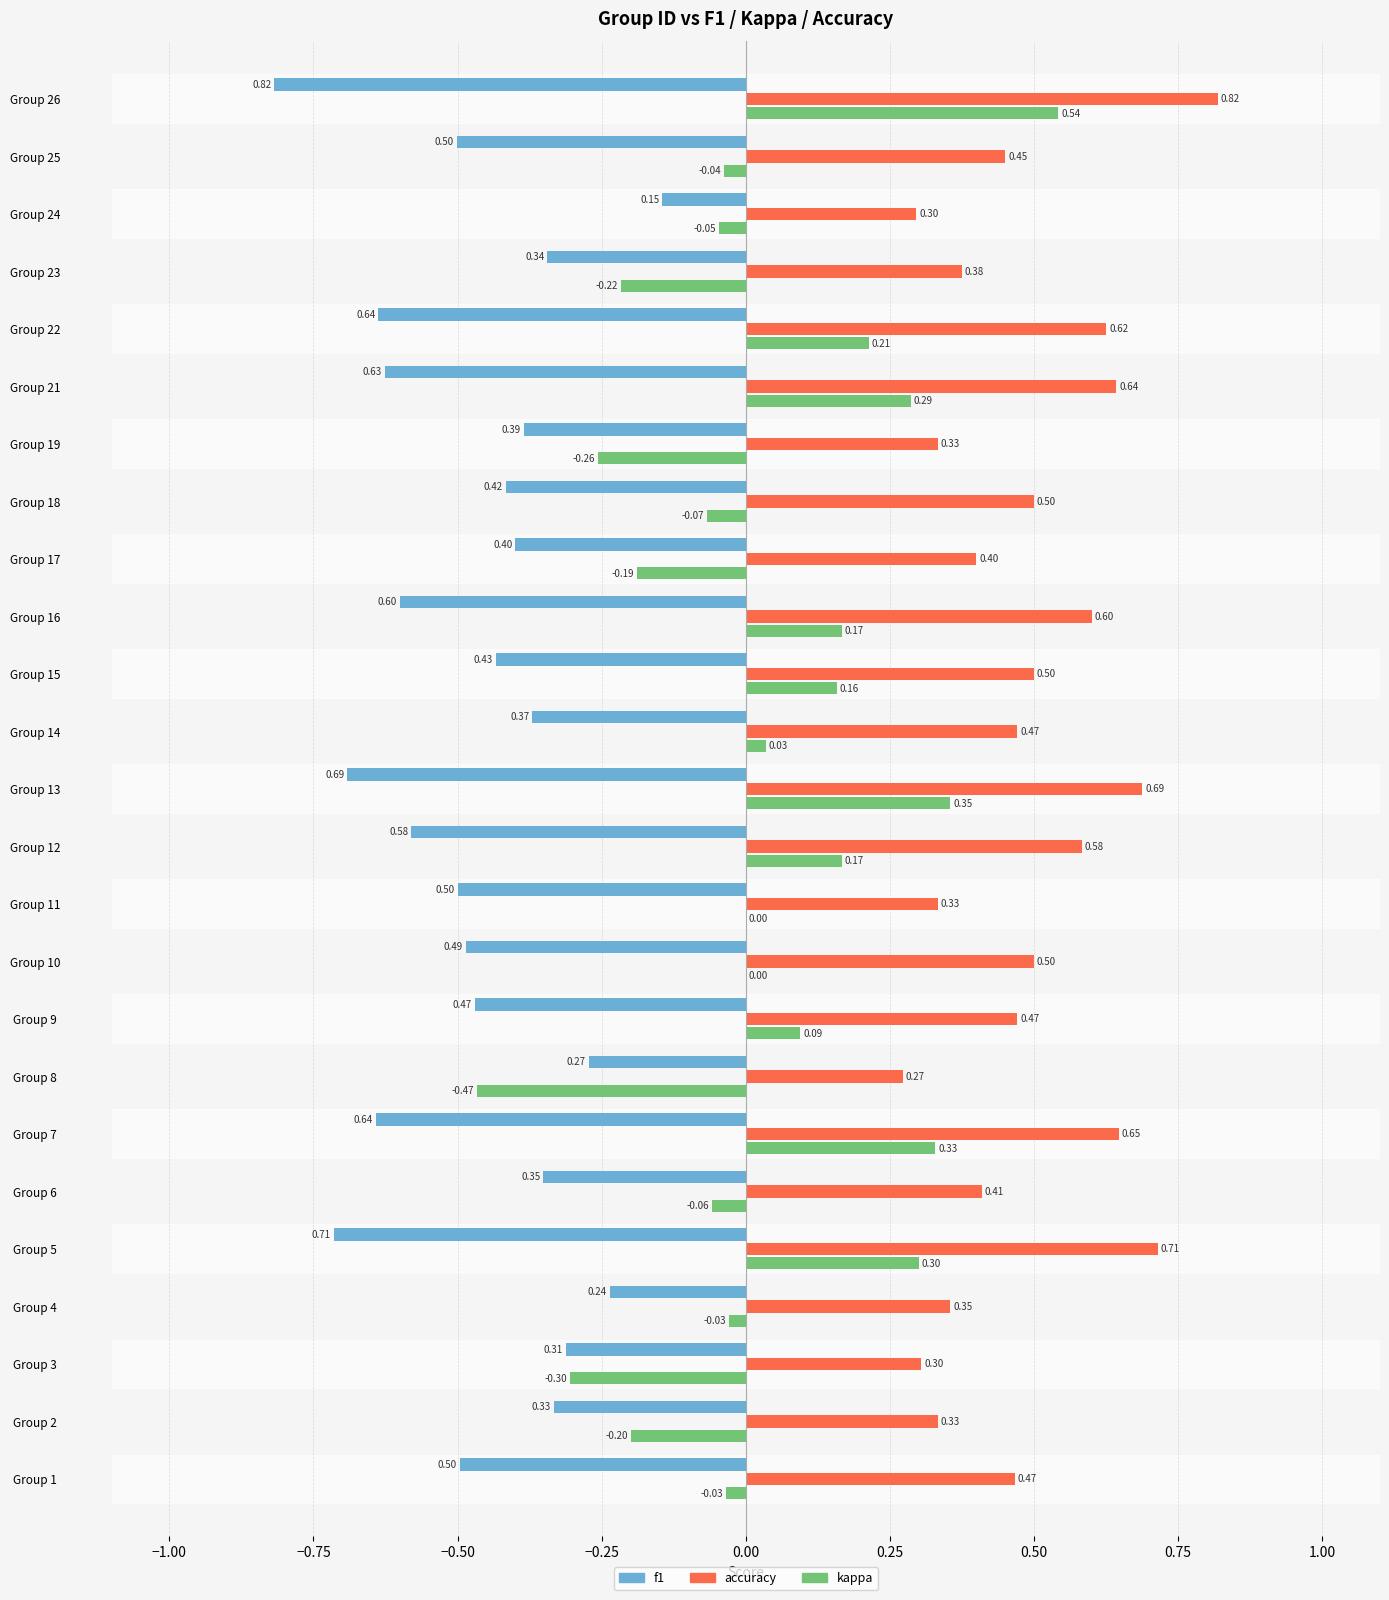

Between Group 5 and Group 23, which series saw the biggest shift?

kappa